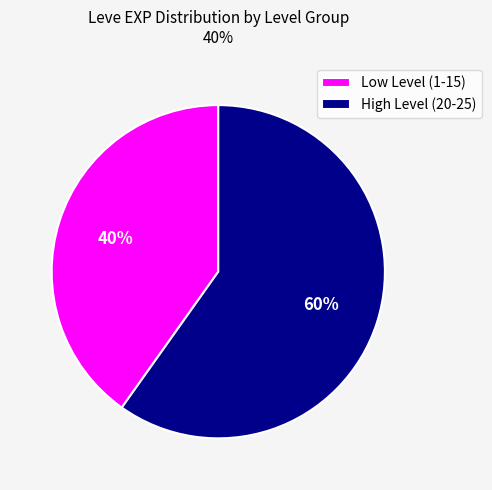

To the nearest percent, what is the combined percentage of High Level (20-25) and Low Level (1-15)?

100%